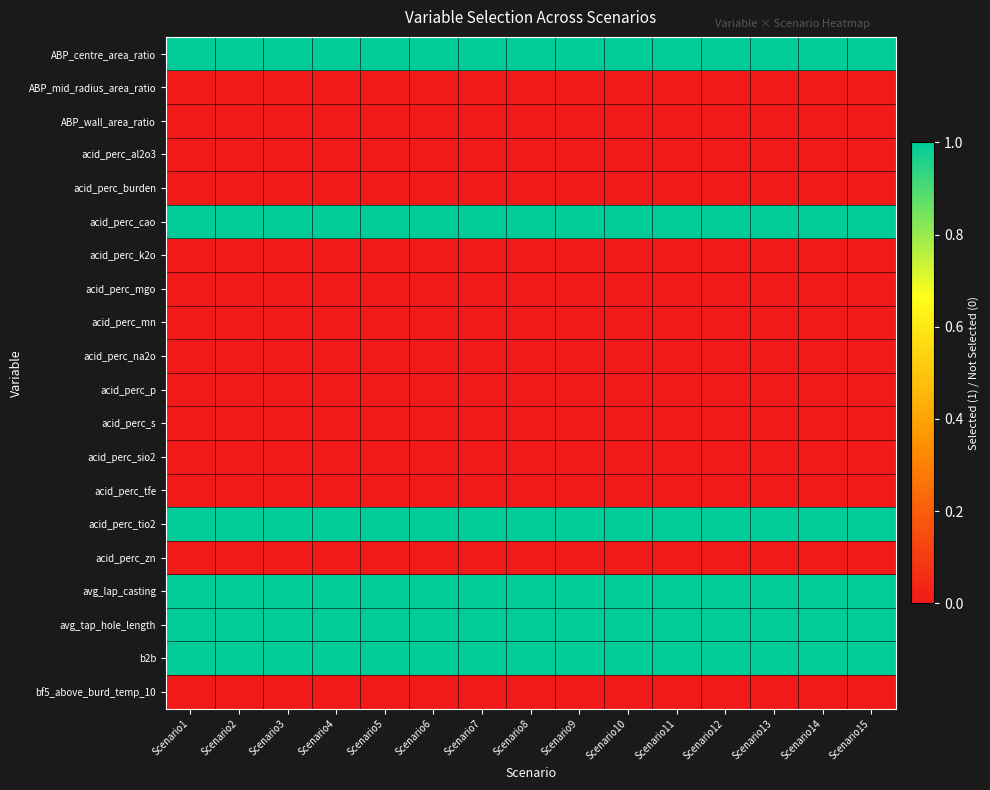

How many data points does each series have?

15